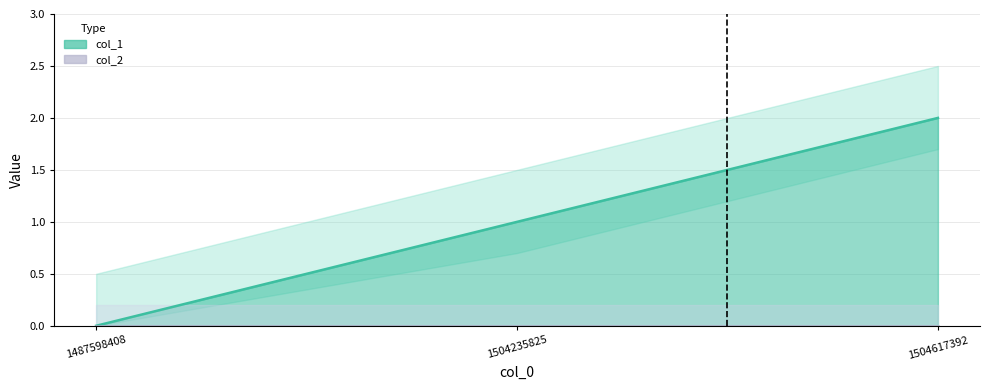

How many values are below 1?

1